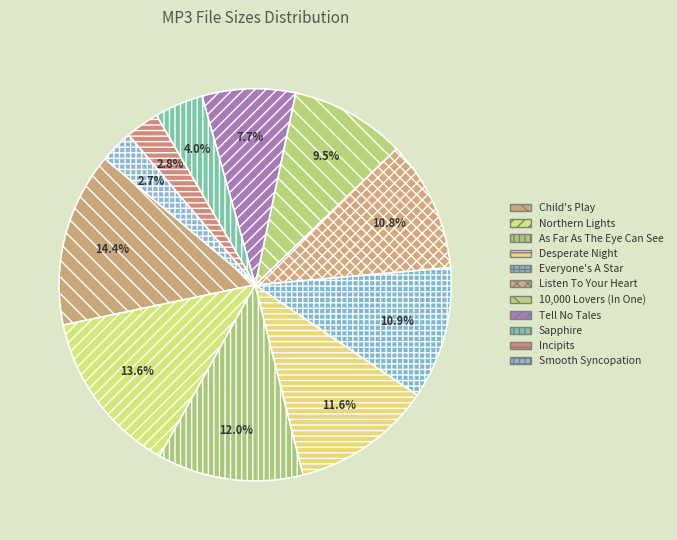

What is the largest slice in the pie chart?

Child's Play